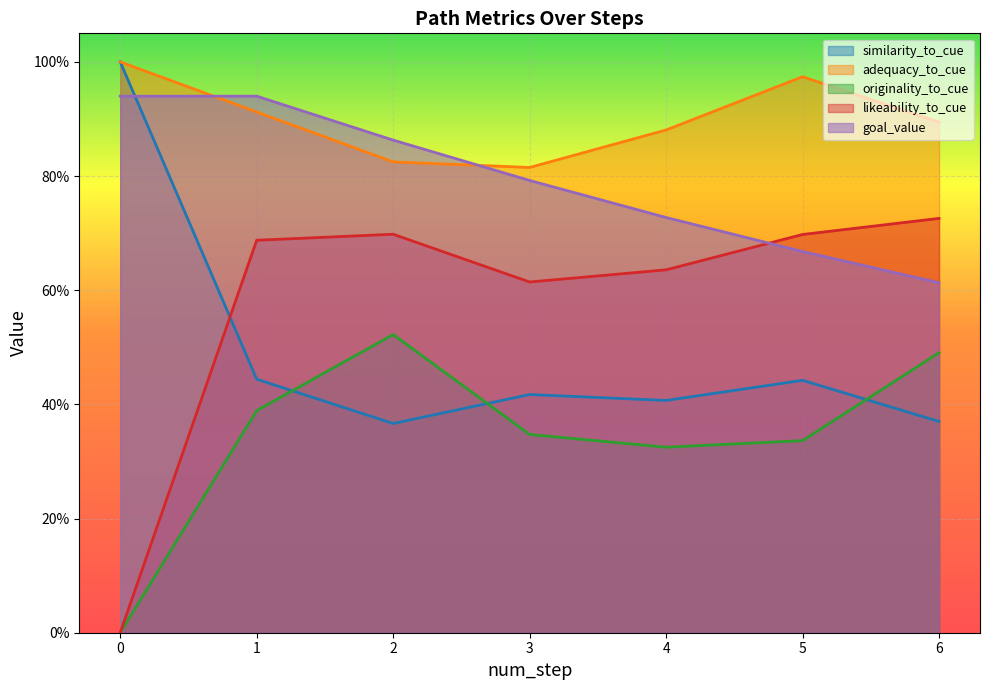

What is the total value across all series at 4?

3.0